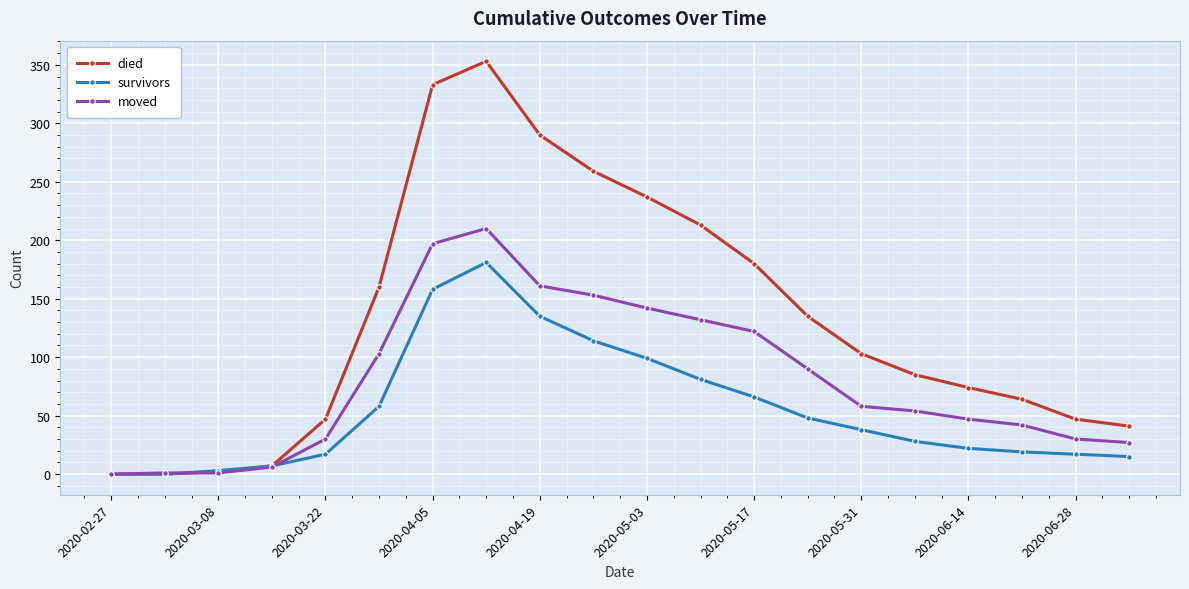

What is the value of the moved point at the 11th from the left?

142